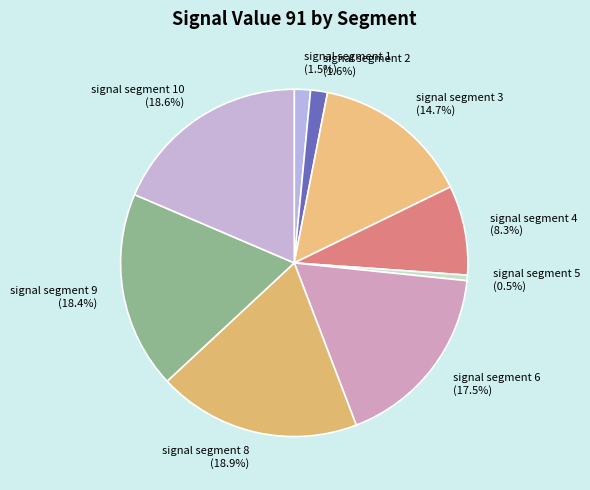

True or false: signal segment 5 accounts for 10% of the total.

False